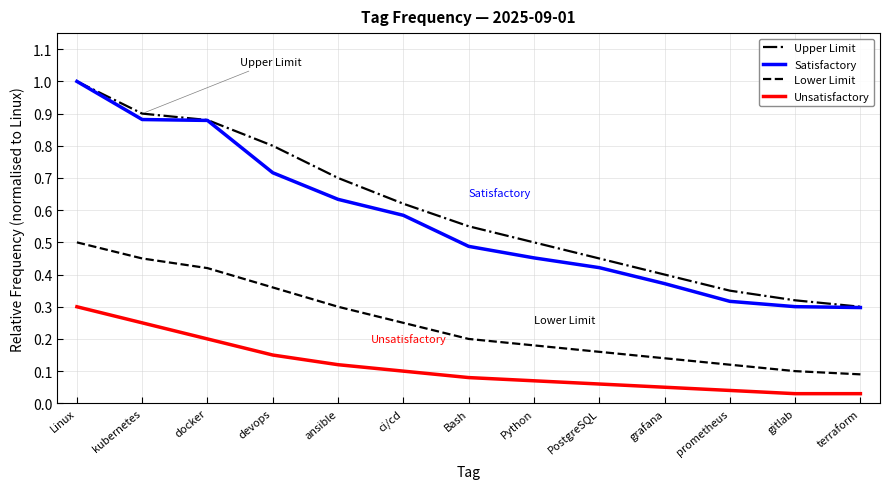

At how many categories does at least one series exceed 0?

13